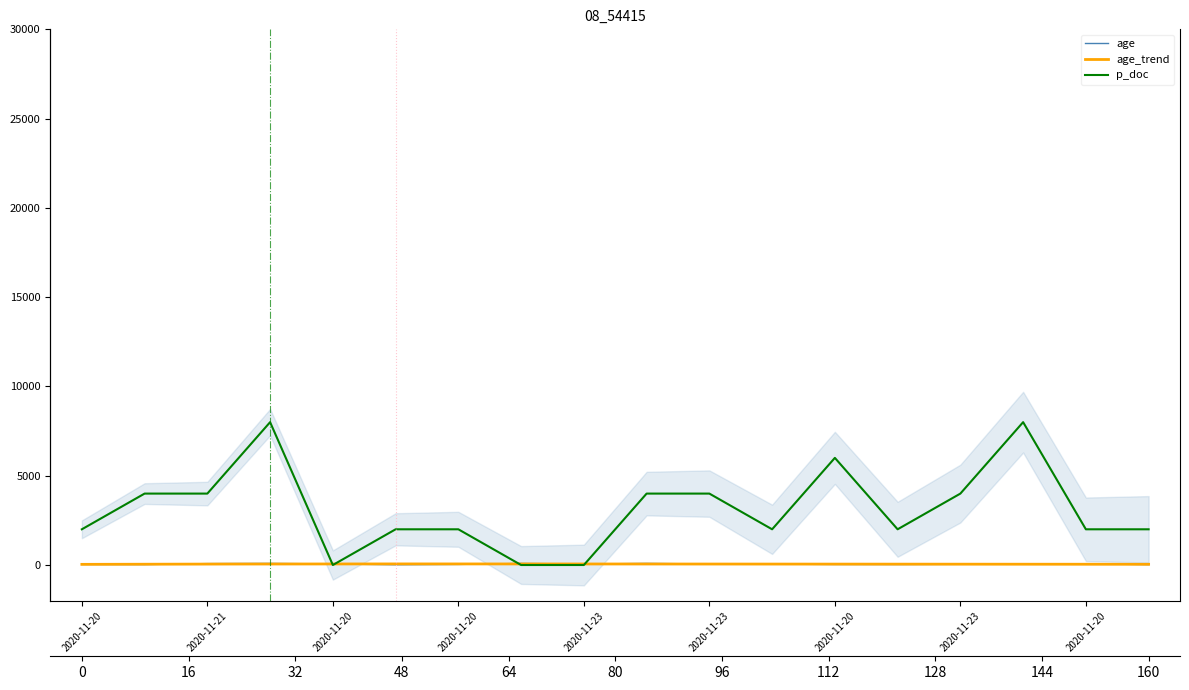

How many lines are shown in the chart?

2